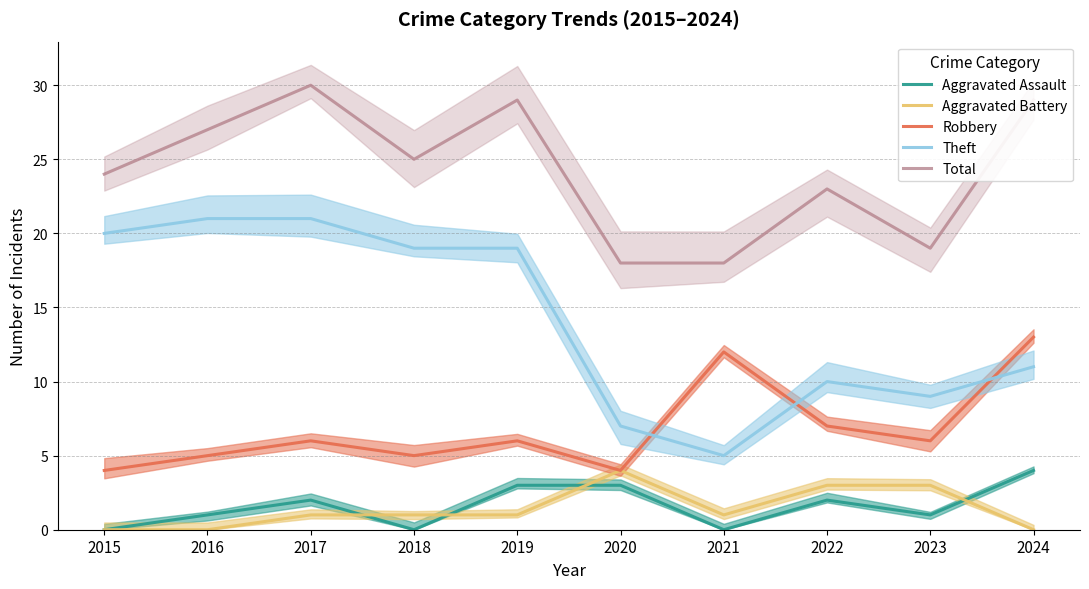

Which series has the largest total across all categories?

Total